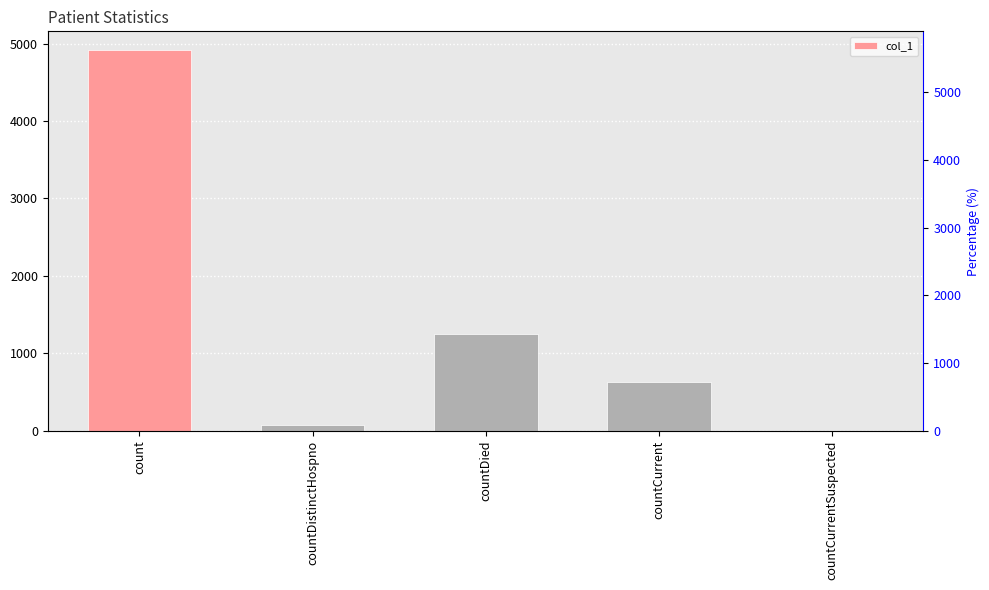

Reading left to right, transcribe all the data shown in this chart.

4912	77	1253	637	0